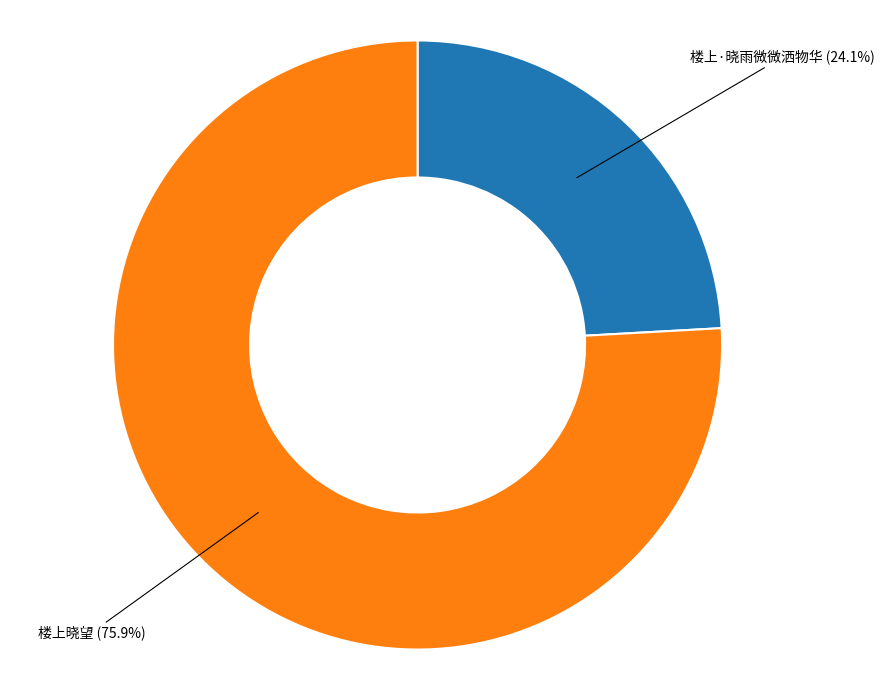

To the nearest percent, what is the combined percentage of 楼上晓望 and 楼上·晓雨微微洒物华?

100%